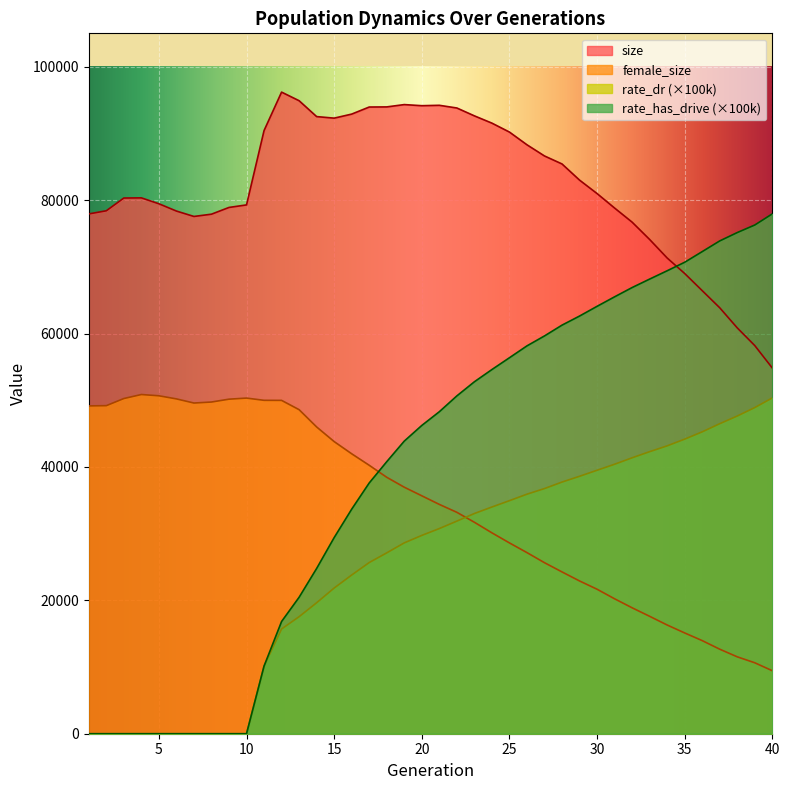

Which series has the widest spread of values?

rate_has_drive